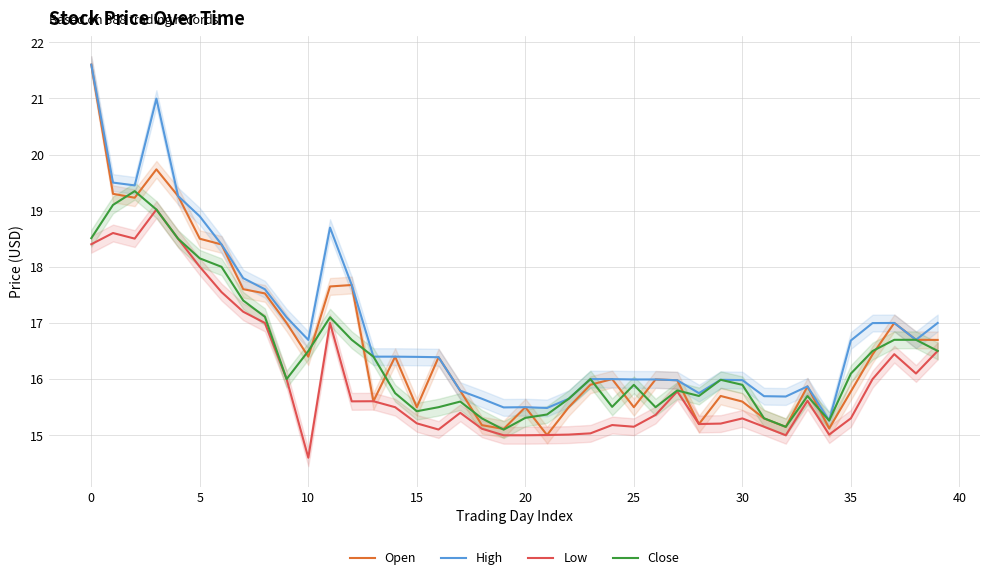

What is the label of the 31st point from the left?

30